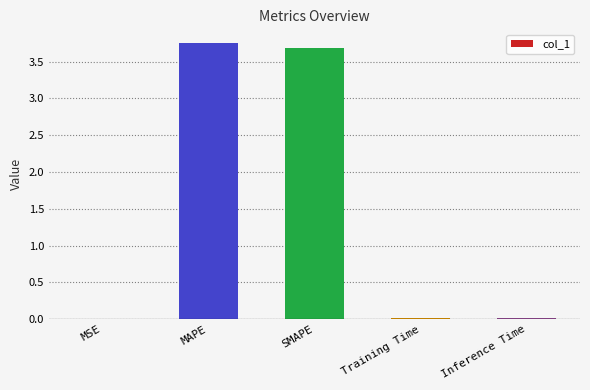

Which has a higher value, MSE or SMAPE?

SMAPE